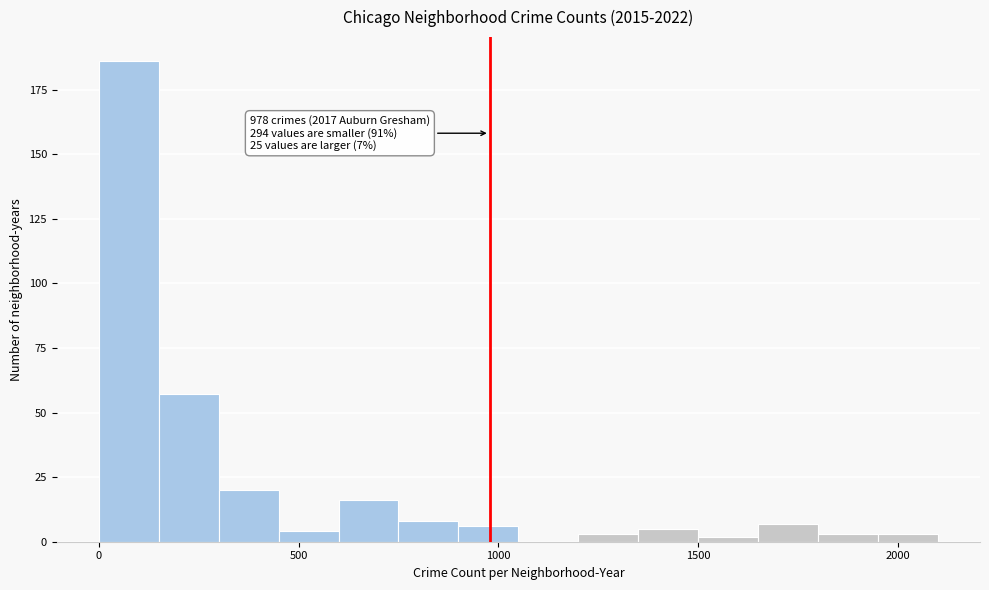

Around what value on the x-axis is the tallest bar? Give the approximate position of its centre, as read against the axis.

100